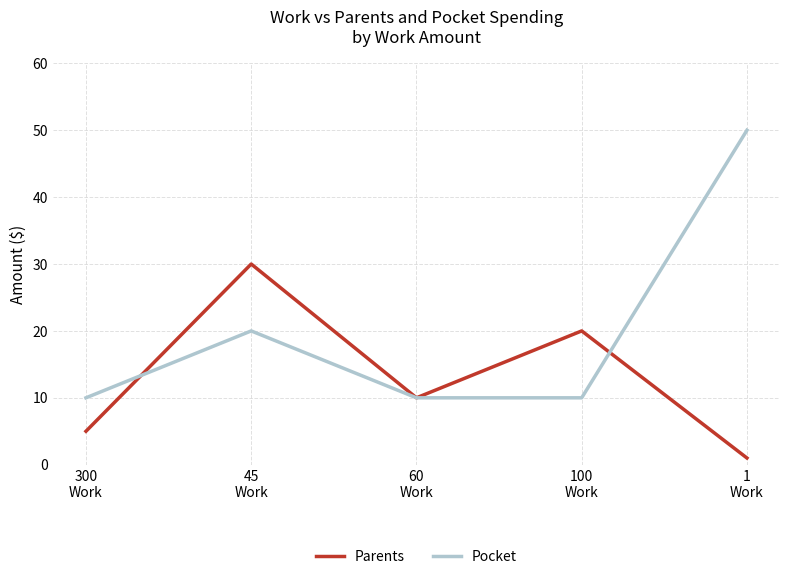

Where is the first local maximum for Parents?

45
Work